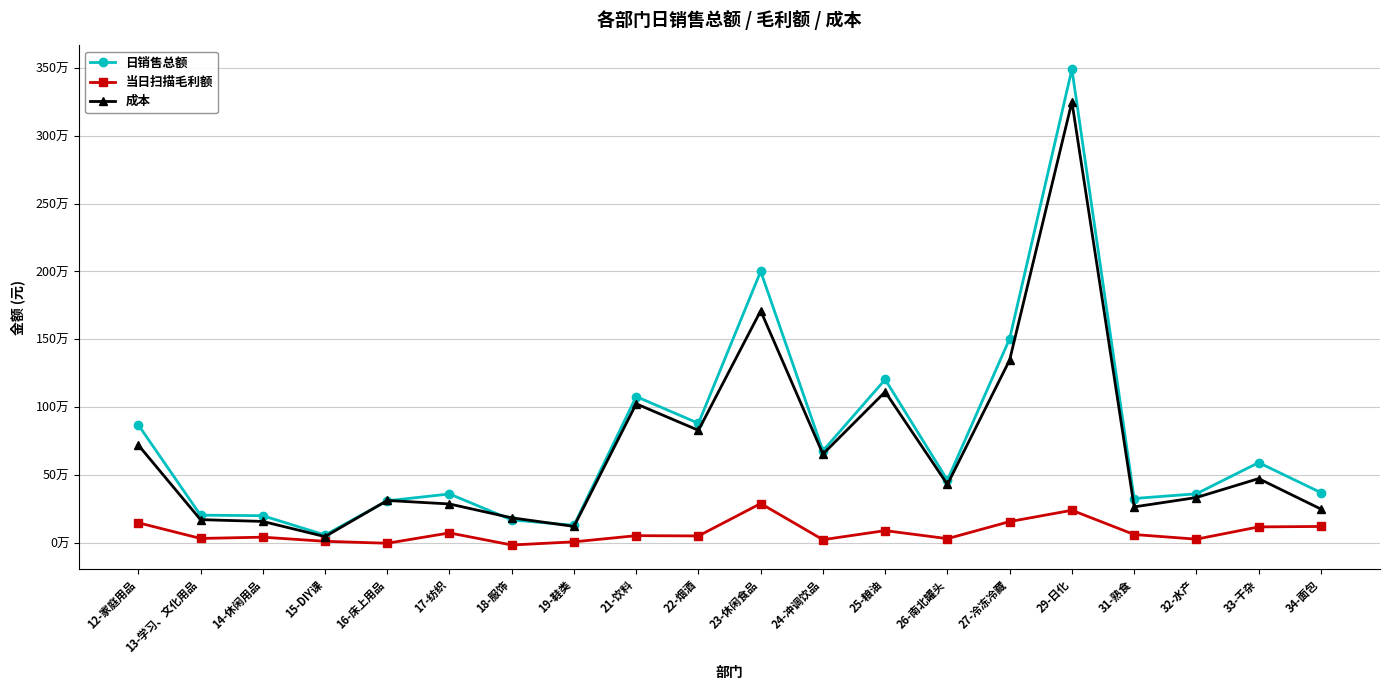

True or false: 当日扫描毛利额 and 成本 intersect in this chart.

False